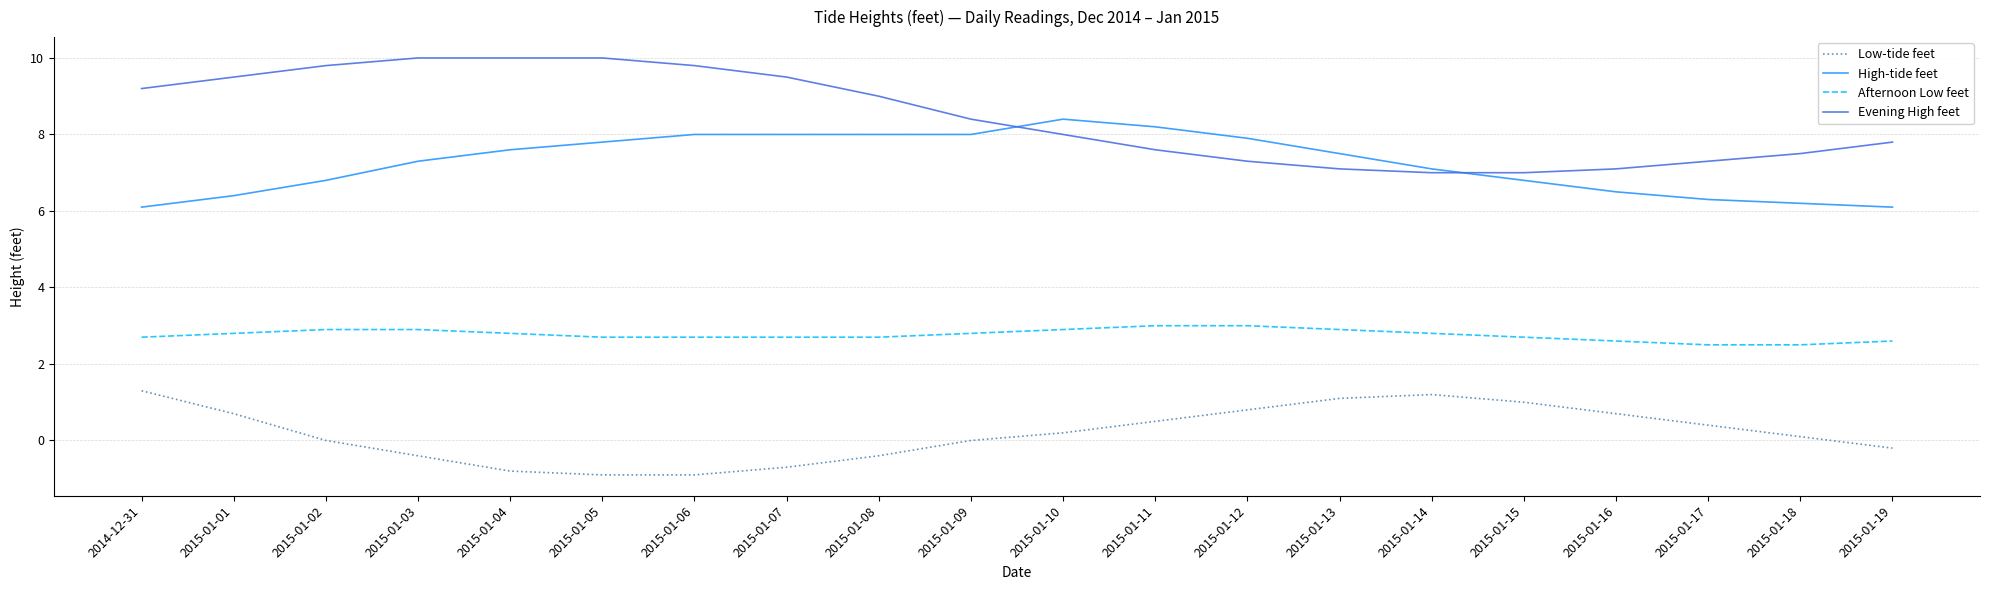

Is the value of Evening High feet at 2015-01-02 greater than the value of Low-tide feet at 2015-01-15?

Yes